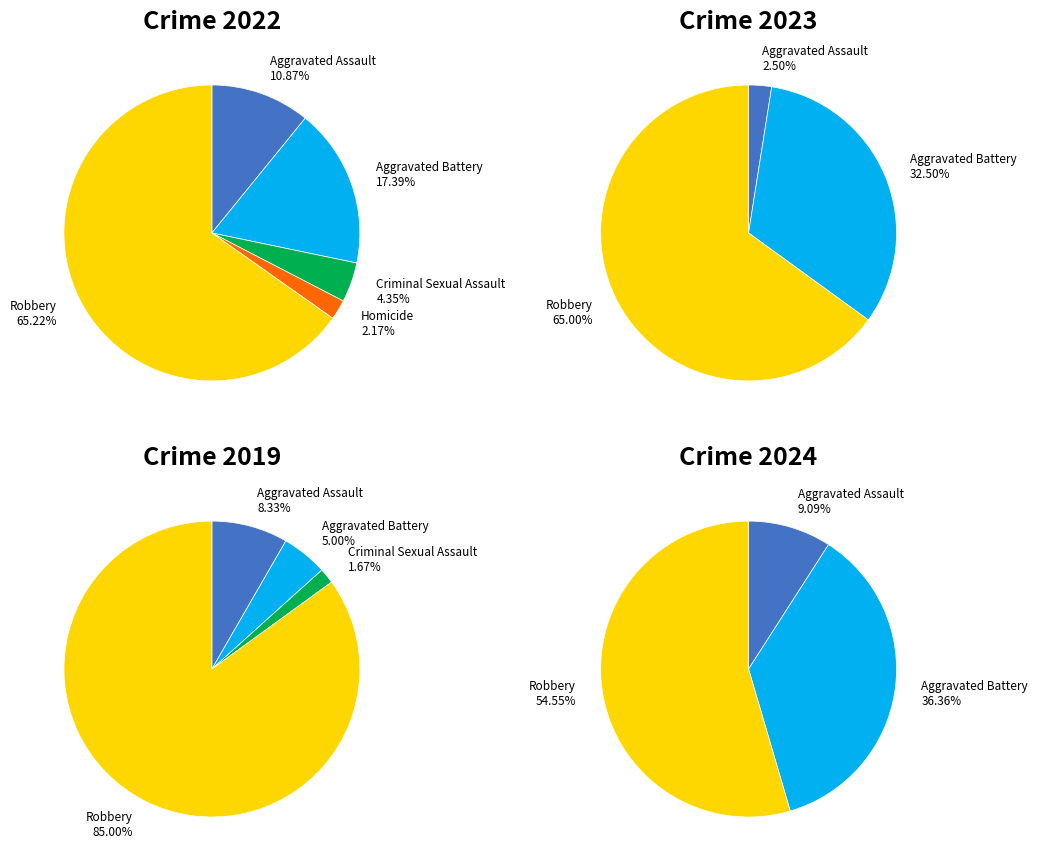

Is it true that values_2023 is 30% of the pie?

False